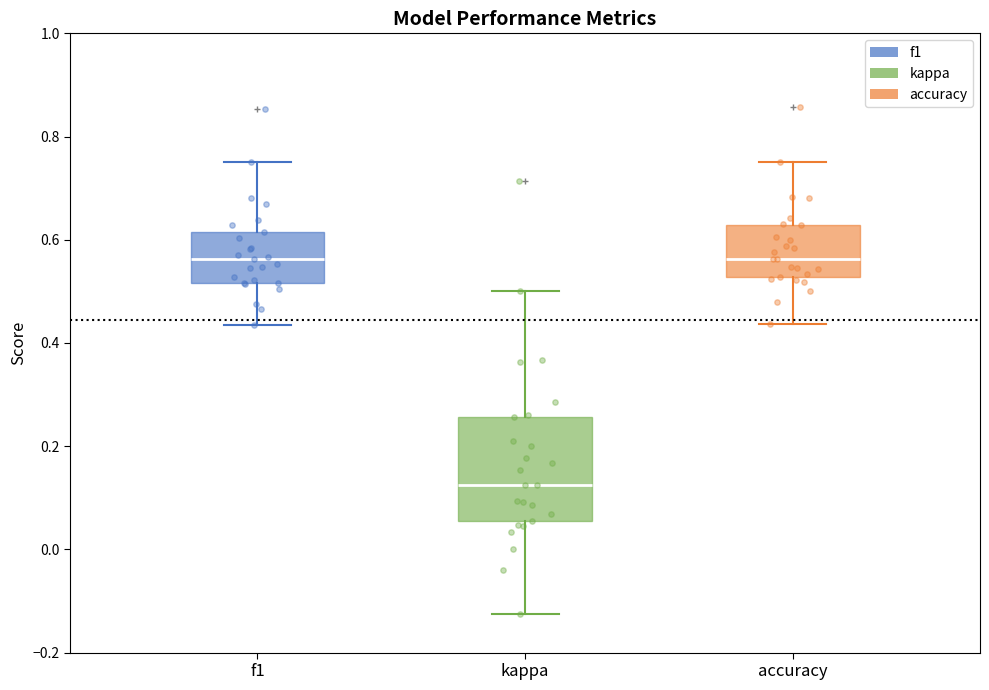

Reading left to right, transcribe this box plot: for each box, give where its median line is, the range the box spans, and where its two whiskers end, as read against the y-axis. The values are not printed on the chart, so give them approximately, as read against the axis.

f1: median 0.56, box 0.52 to 0.62, whiskers 0.44 to 0.76
kappa: median 0.12, box 0.06 to 0.26, whiskers -0.12 to 0.50
accuracy: median 0.56, box 0.52 to 0.62, whiskers 0.44 to 0.76